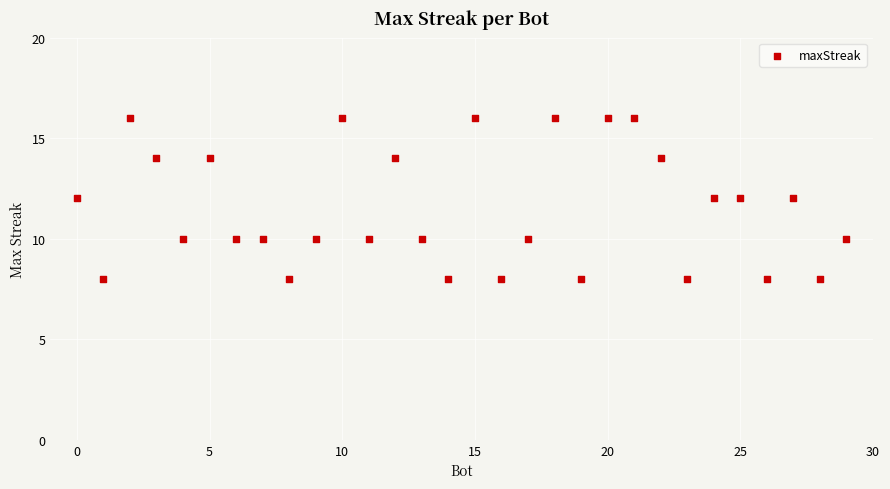

What is the range of Y values (max minus min)?

8